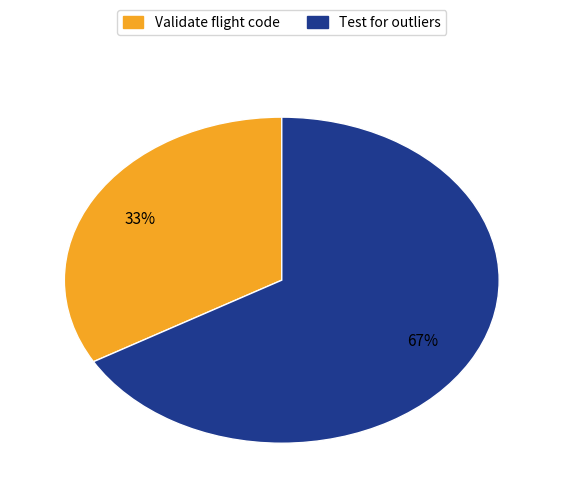

Combined, do Validate flight code and Test for outliers account for over 50%?

Yes